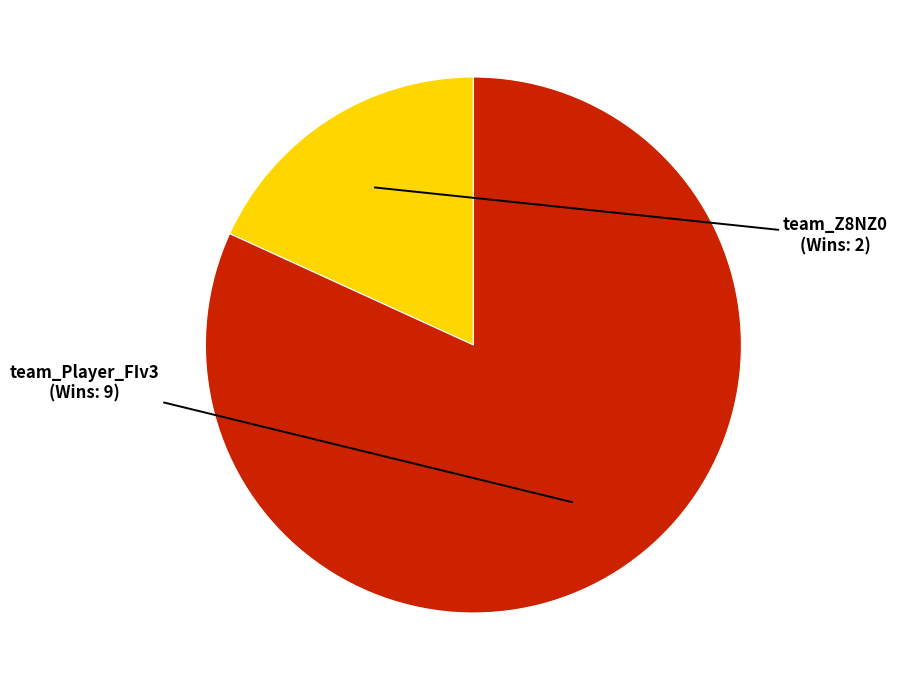

What is the smallest slice in the pie chart?

team_Z8NZ0